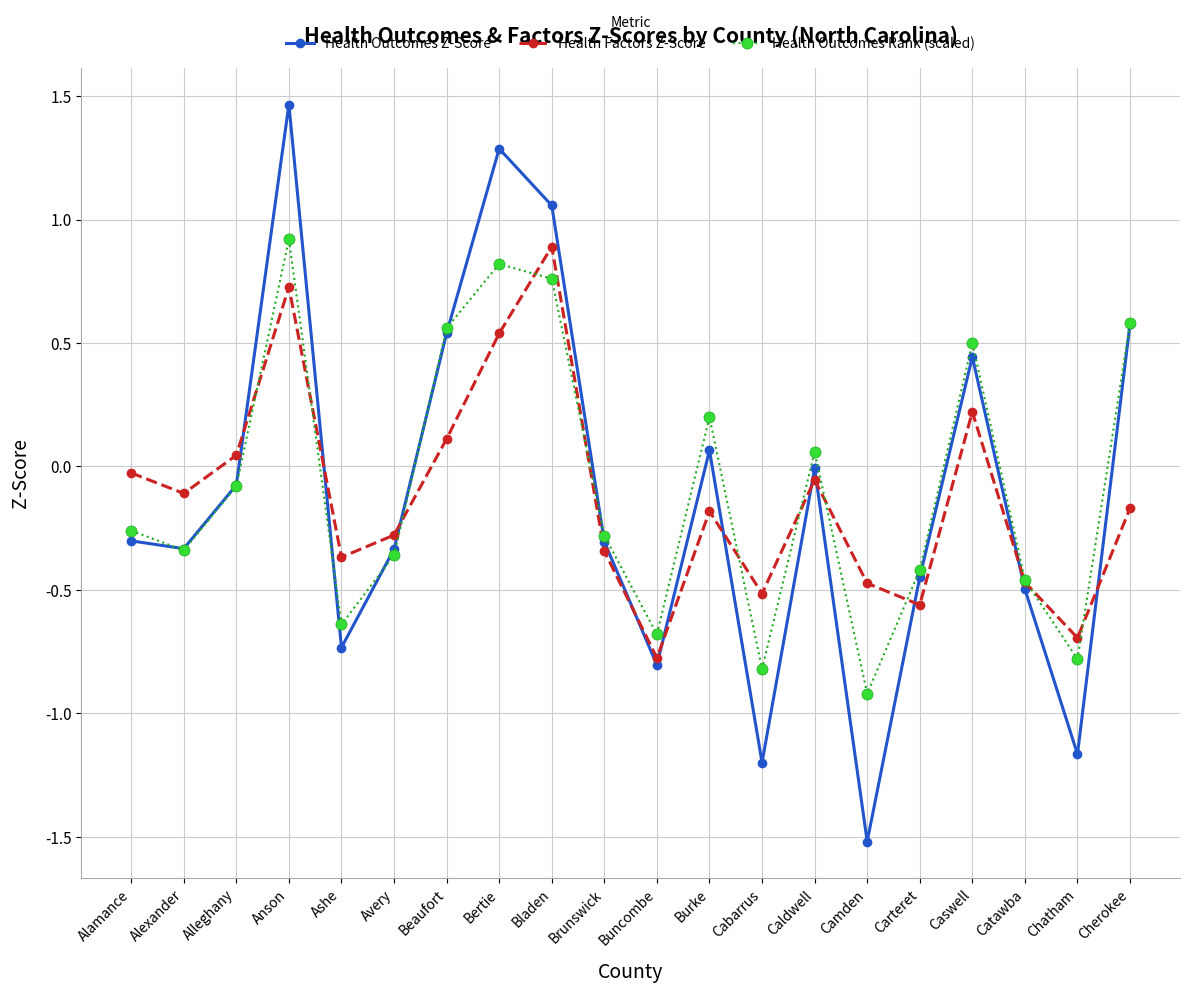

How many categories are shown in the chart?

20